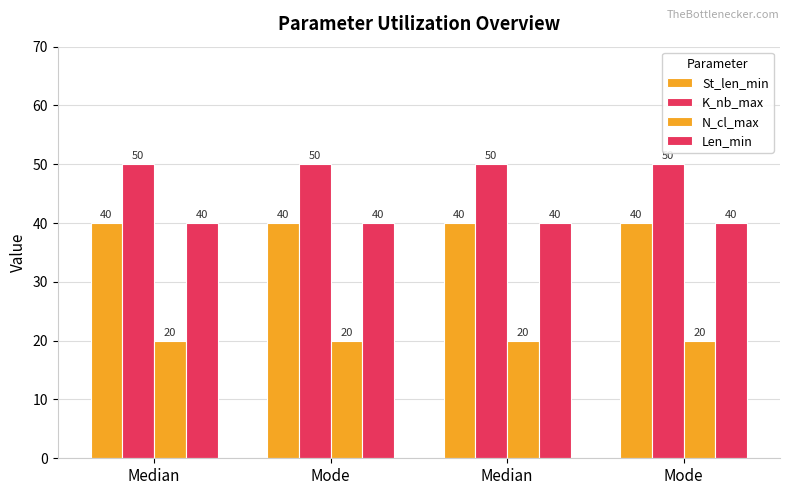

What is the label of the 1st bar from the left?

Median